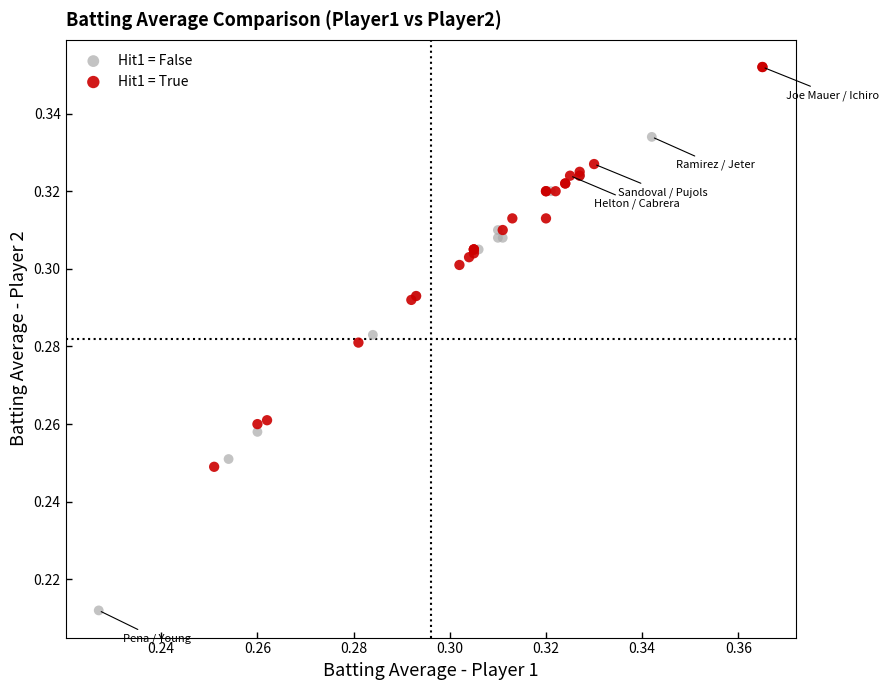

Which series reaches the maximum Y coordinate?

Hit1 = True